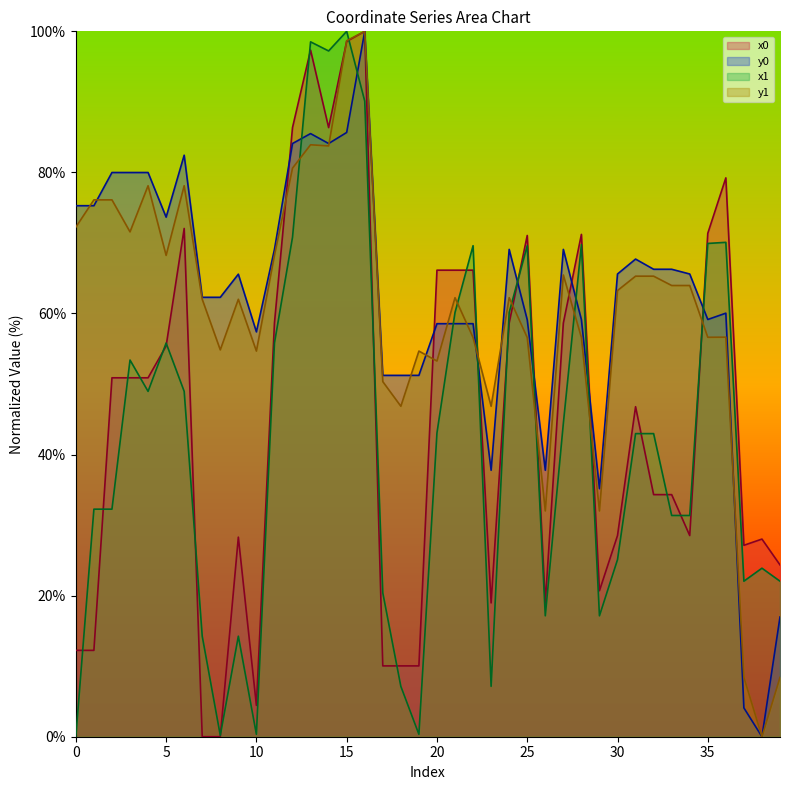

At which label does x0 reach its peak?

16